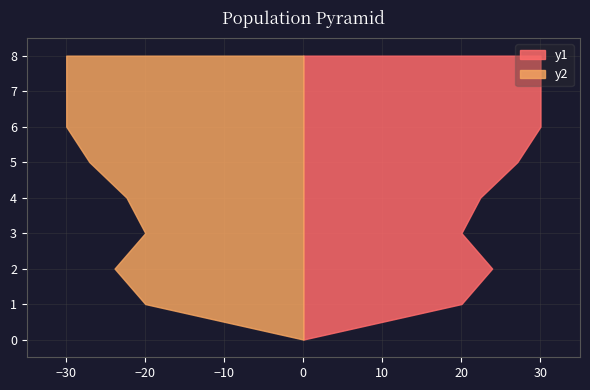

Reading left to right, transcribe all the data shown in this chart.

0.0	20.0	23.9	20.0	22.4	27.1	30.0	30.0	30.0